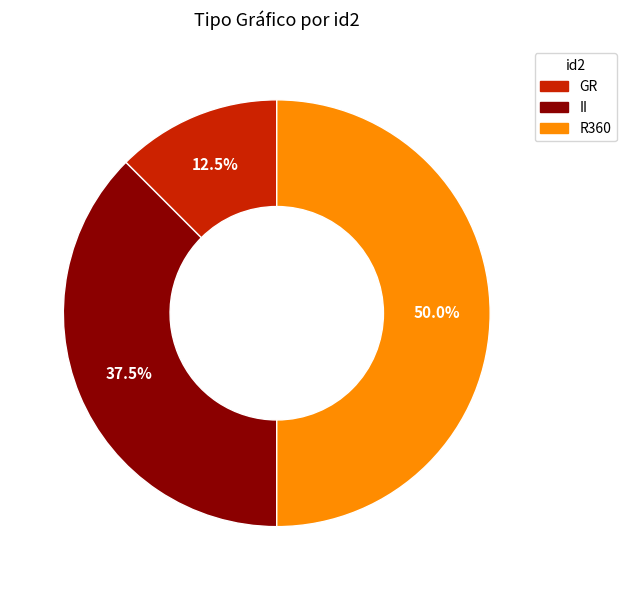

Is it true that GR is 1% of the pie?

False